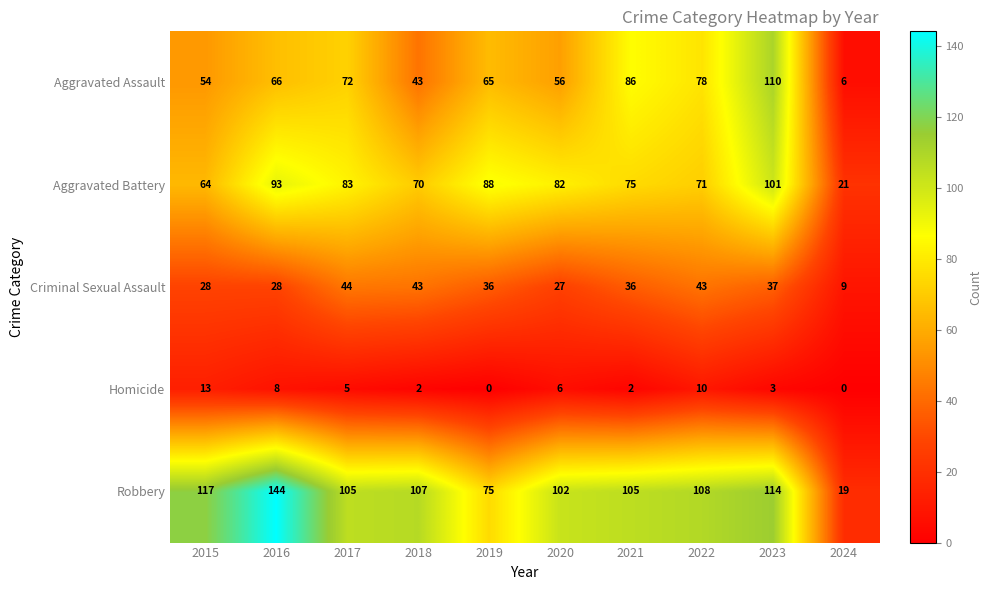

Which category has the highest value in the Aggravated Assault series?

2023